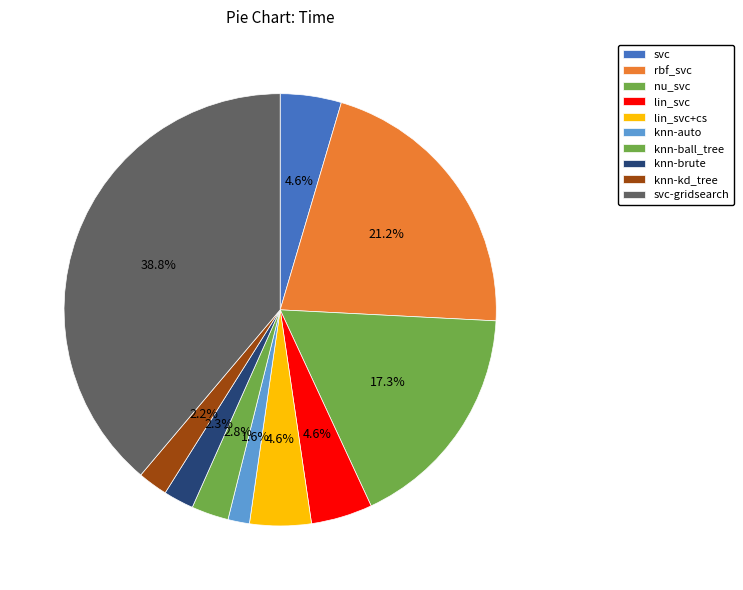

Between svc-gridsearch and rbf_svc, which is larger?

svc-gridsearch